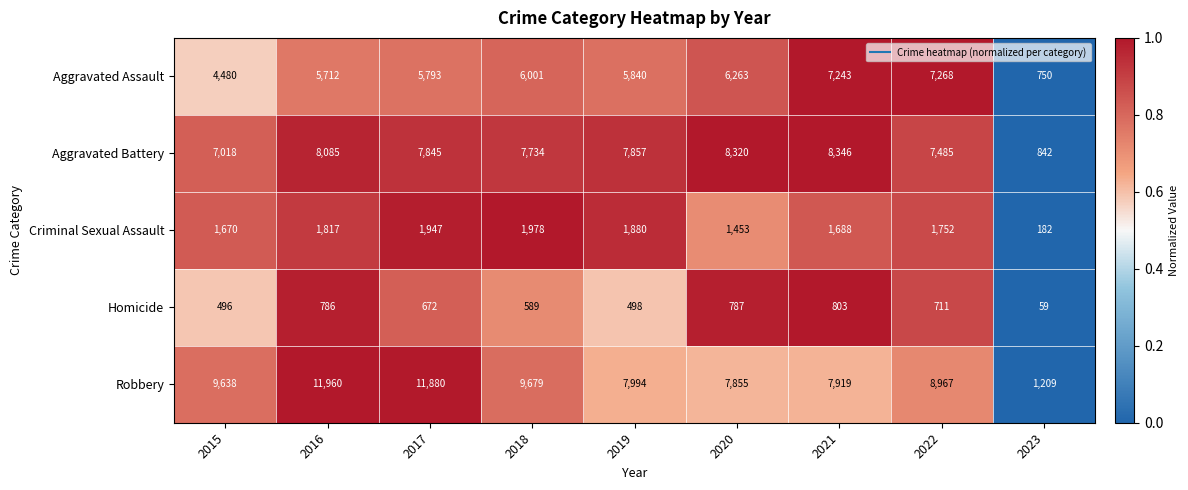

What is the greatest value displayed?

11960